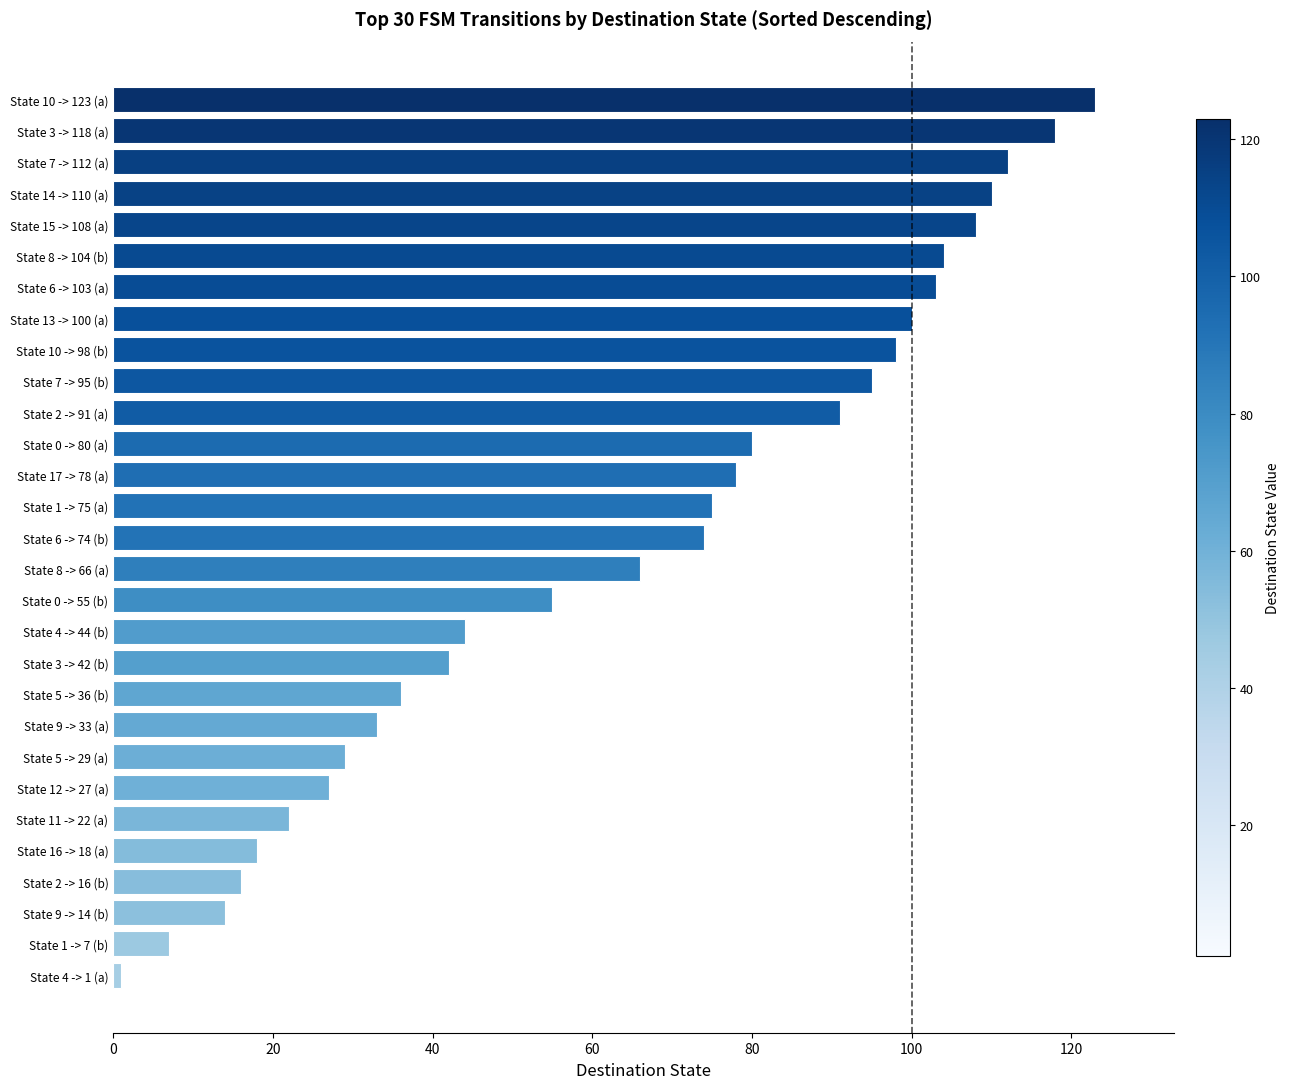

Is it true that the value at State 0 -> 55 (b) is 55?

True